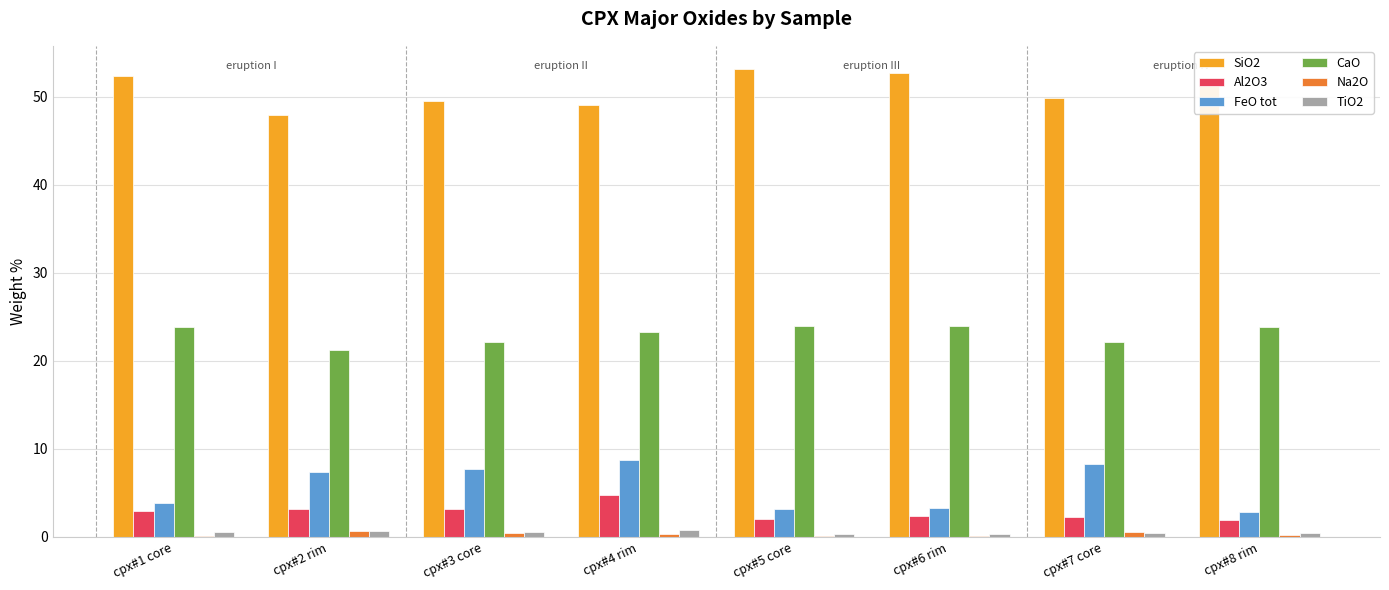

What is the maximum value for CaO?

24.0